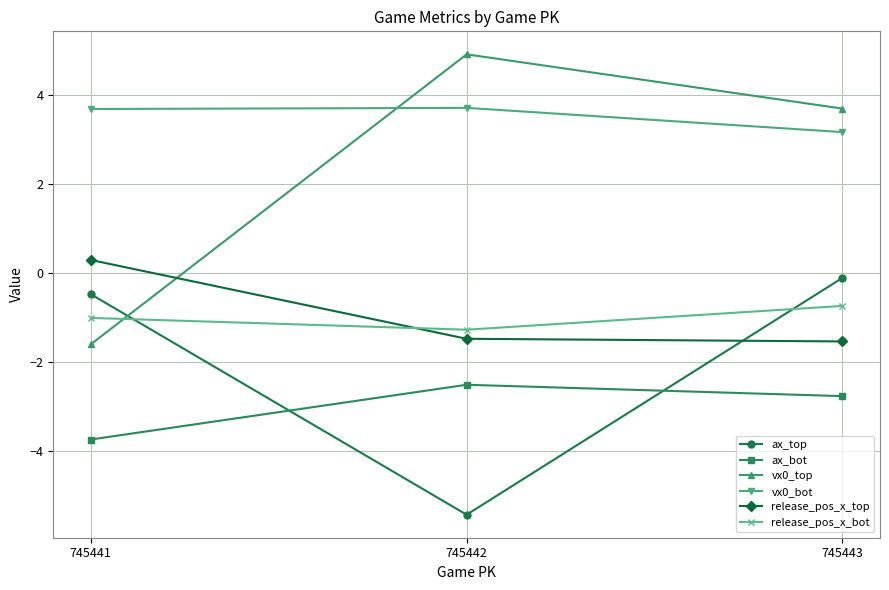

Where does the release_pos_x_top series first go above -1?

745441